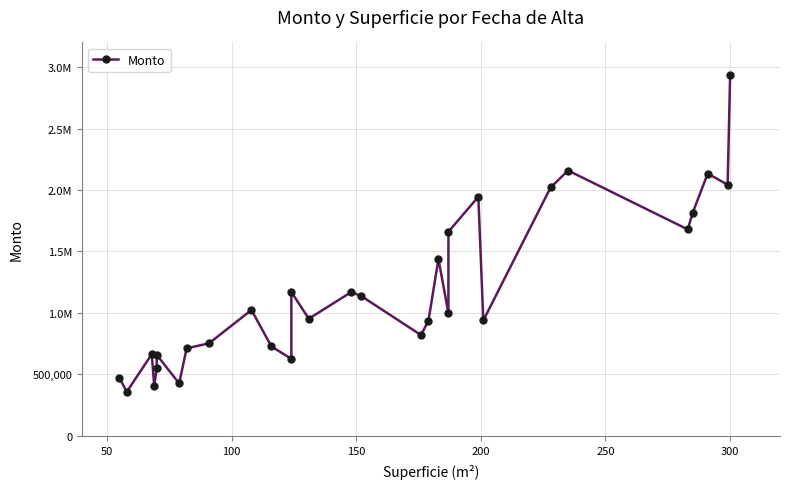

What is the value of the 22nd point from the left?

1945424